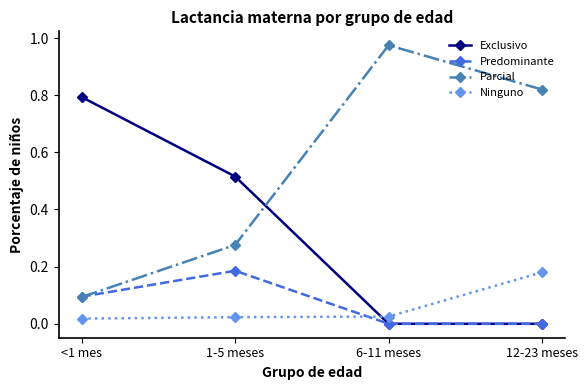

What is the label of the 2nd point from the right?

6-11 meses